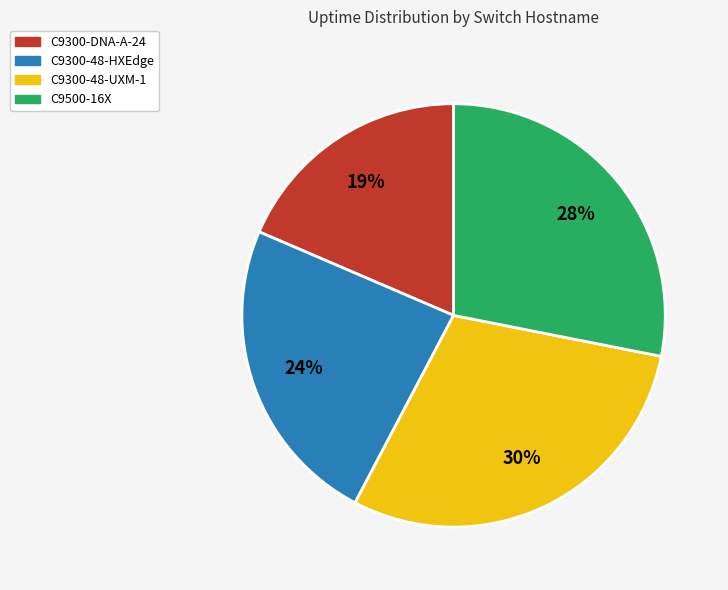

Rank the categories by value from lowest to highest.

C9300-DNA-A-24, C9300-48-HXEdge, C9500-16X, C9300-48-UXM-1